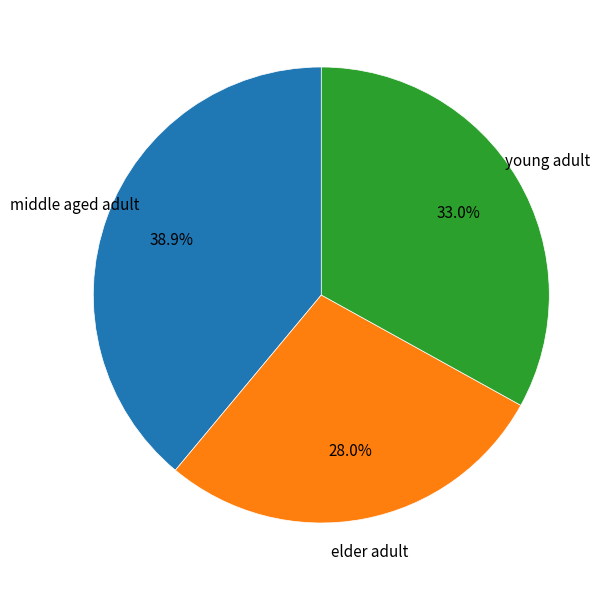

Does any single category account for the majority?

No